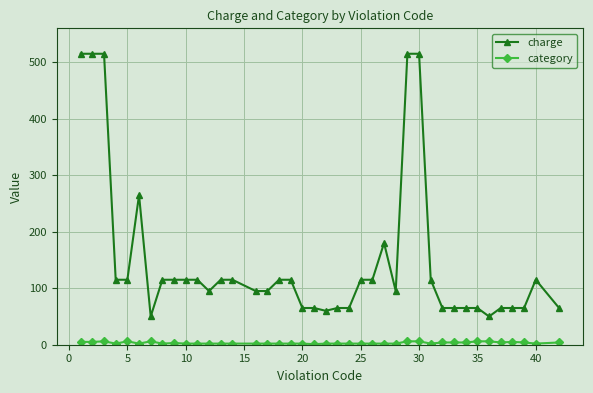

List the series in order of their overall mean, lowest first.

category, charge